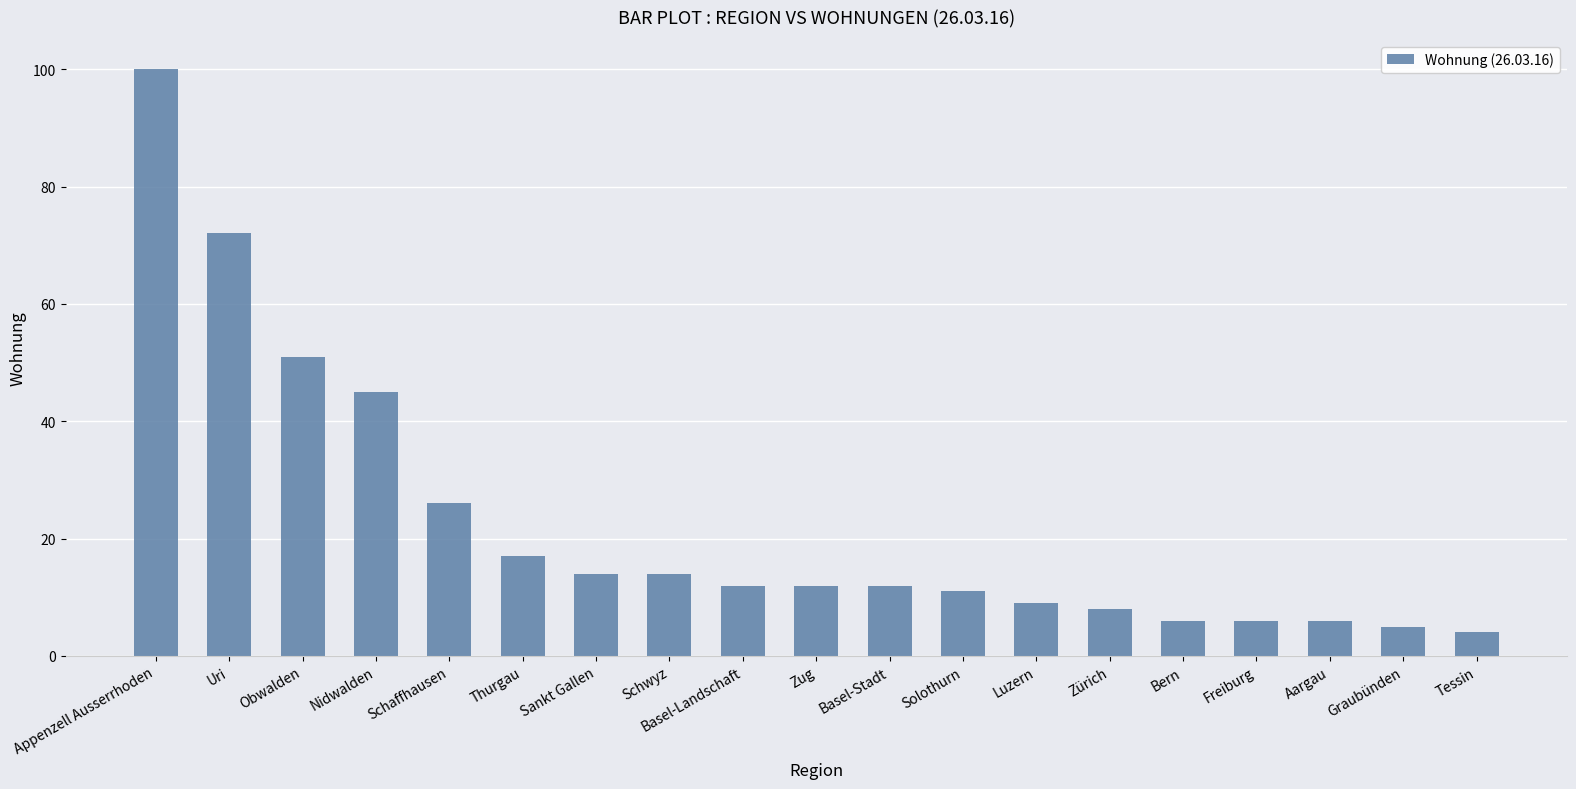

What is the change in value from Uri to Luzern?

-63